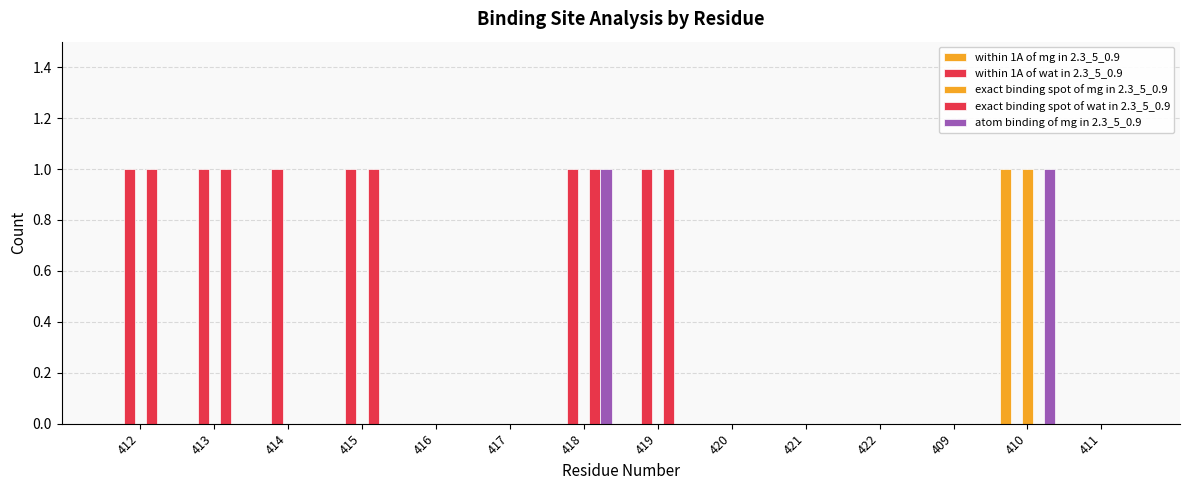

Count the within 1A of wat in 2.3_5_0.9 values in the range 0 to 1.

14